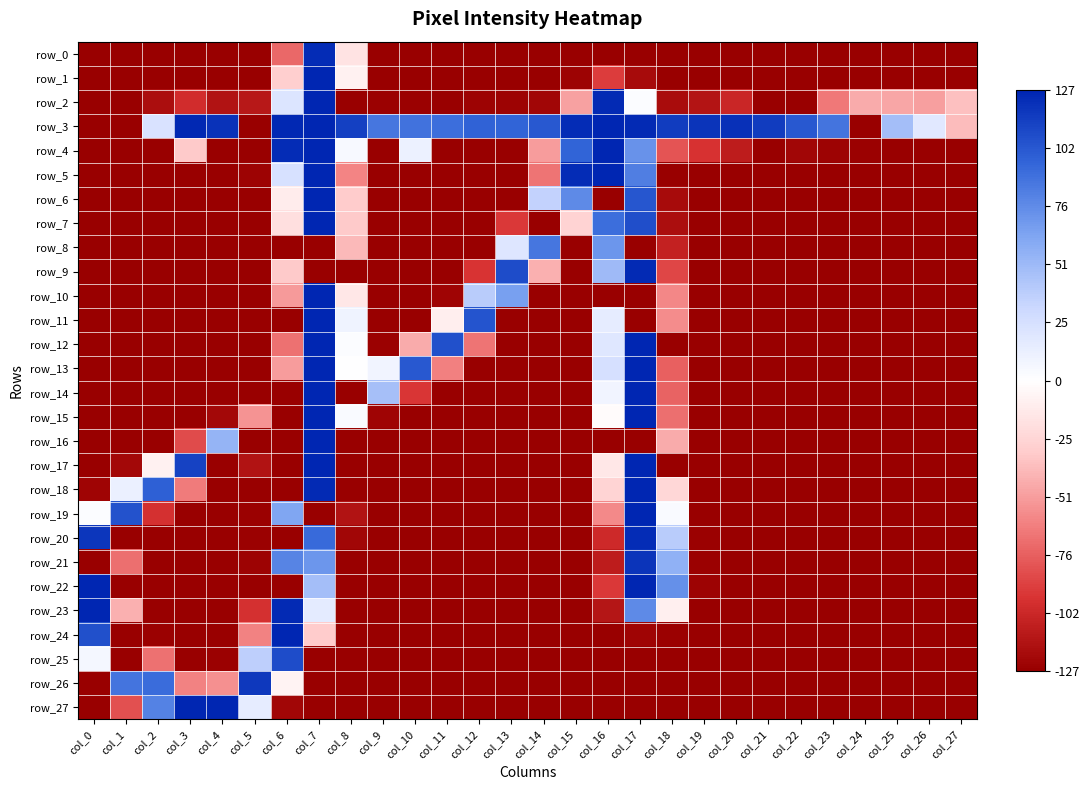

Is the value of row_4 at col_8 greater than the value of row_0 at col_14?

Yes